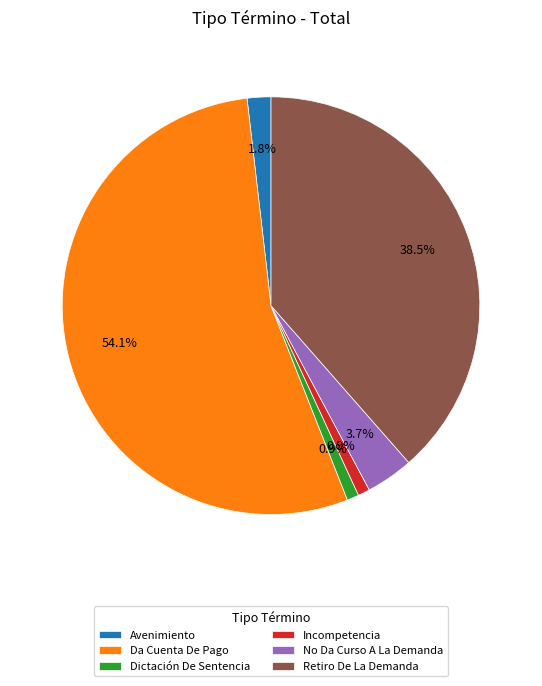

How many segments does this pie chart have?

6